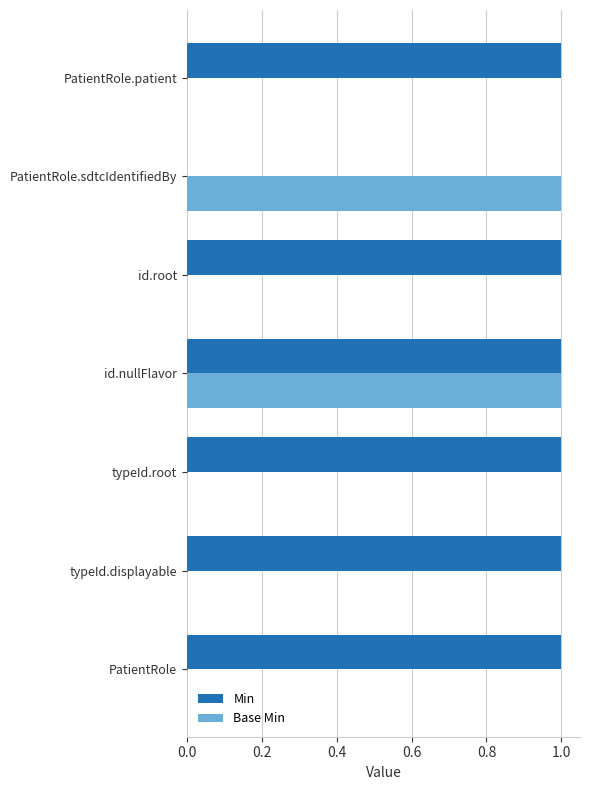

True or false: Min has a value of 0 at PatientRole.sdtcIdentifiedBy.

True